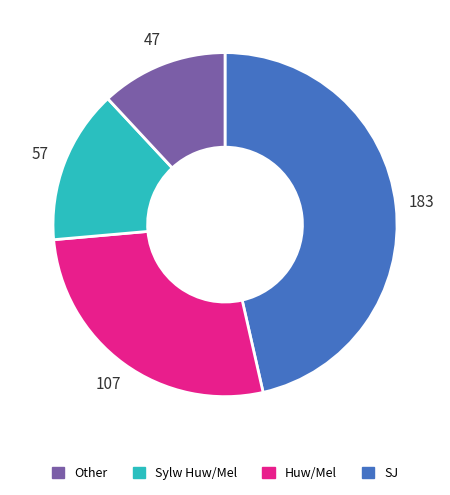

Is there a majority slice in this chart?

No